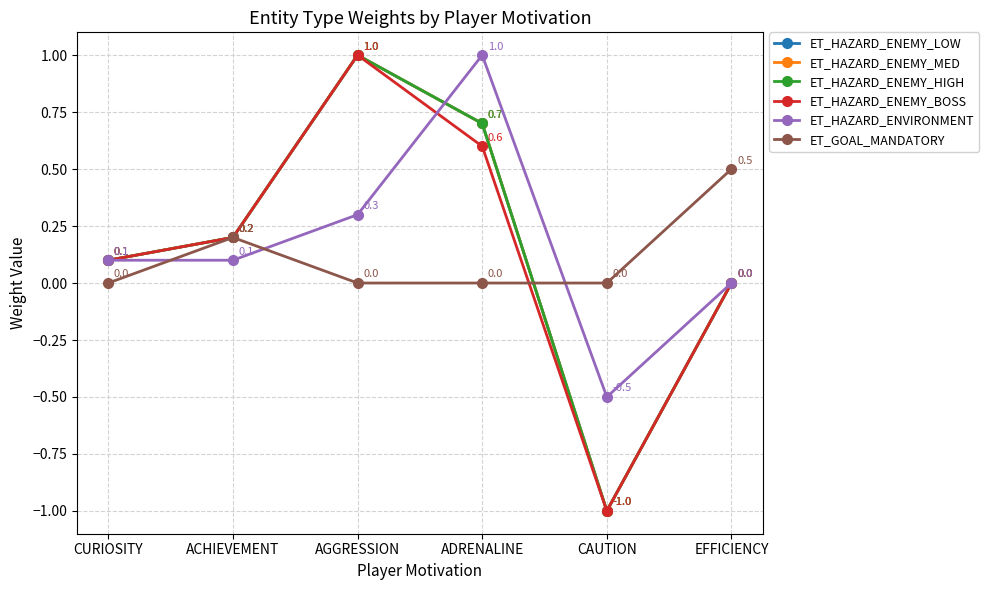

Reading left to right, transcribe all the data shown in this chart.

ET_HAZARD_ENEMY_LOW: 0.1	0.2	1.0	0.7	-1.0	0.0
ET_HAZARD_ENEMY_MED: 0.1	0.2	1.0	0.7	-1.0	0.0
ET_HAZARD_ENEMY_HIGH: 0.1	0.2	1.0	0.7	-1.0	0.0
ET_HAZARD_ENEMY_BOSS: 0.1	0.2	1.0	0.6	-1.0	0.0
ET_HAZARD_ENVIRONMENT: 0.1	0.1	0.3	1.0	-0.5	0.0
ET_GOAL_MANDATORY: 0.0	0.2	0.0	0.0	0.0	0.5